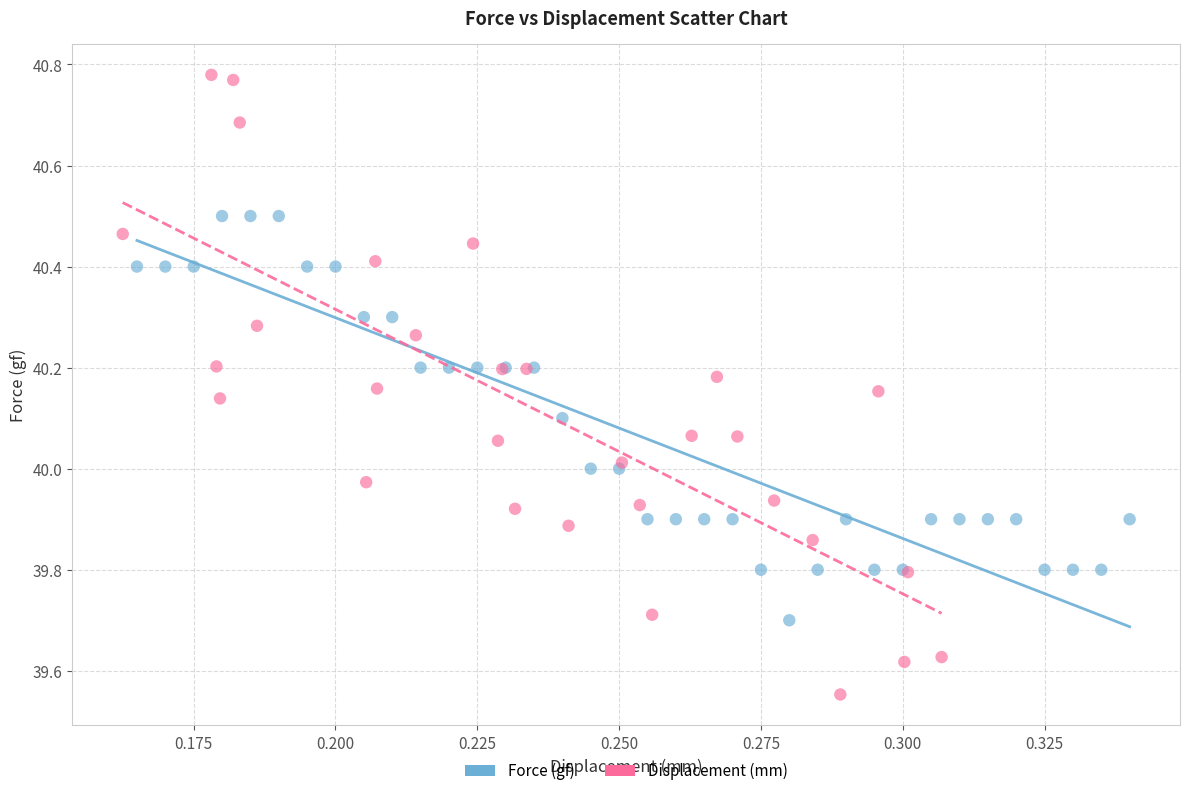

Which series has the largest Y range (max minus min)?

Displacement (mm)